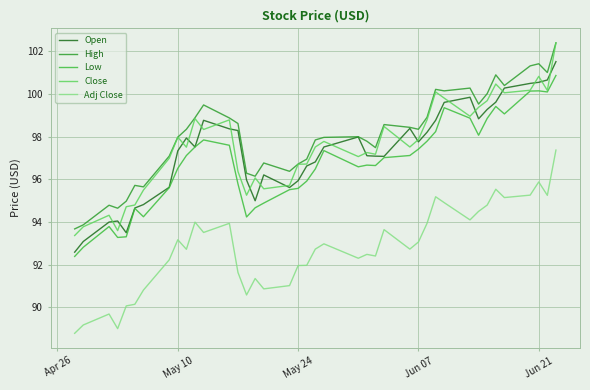

What is the greatest value displayed?

102.4